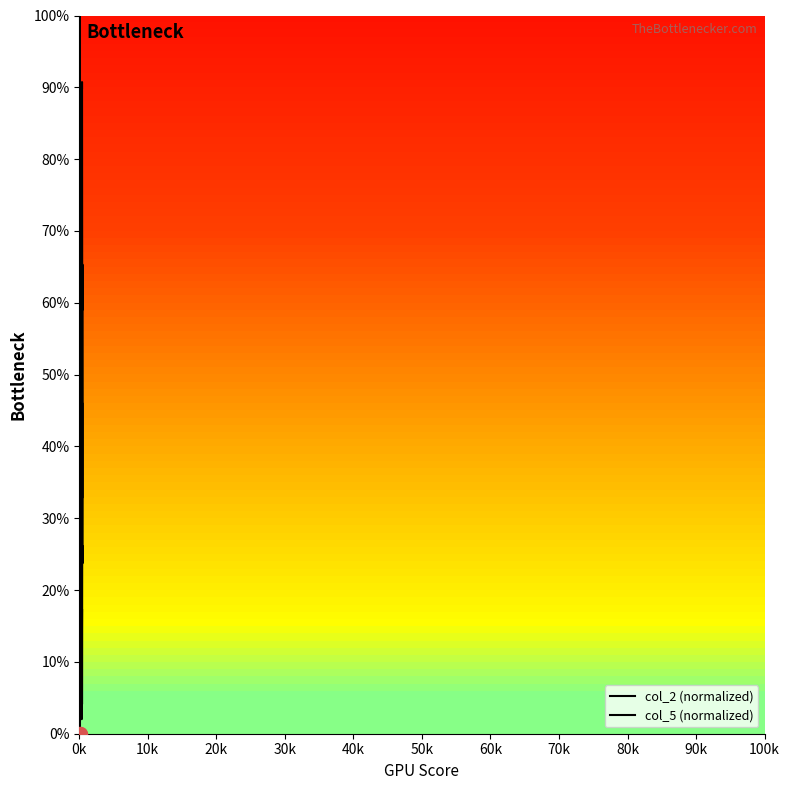

Which series contains the lowest Y value?

col_2 (normalized)